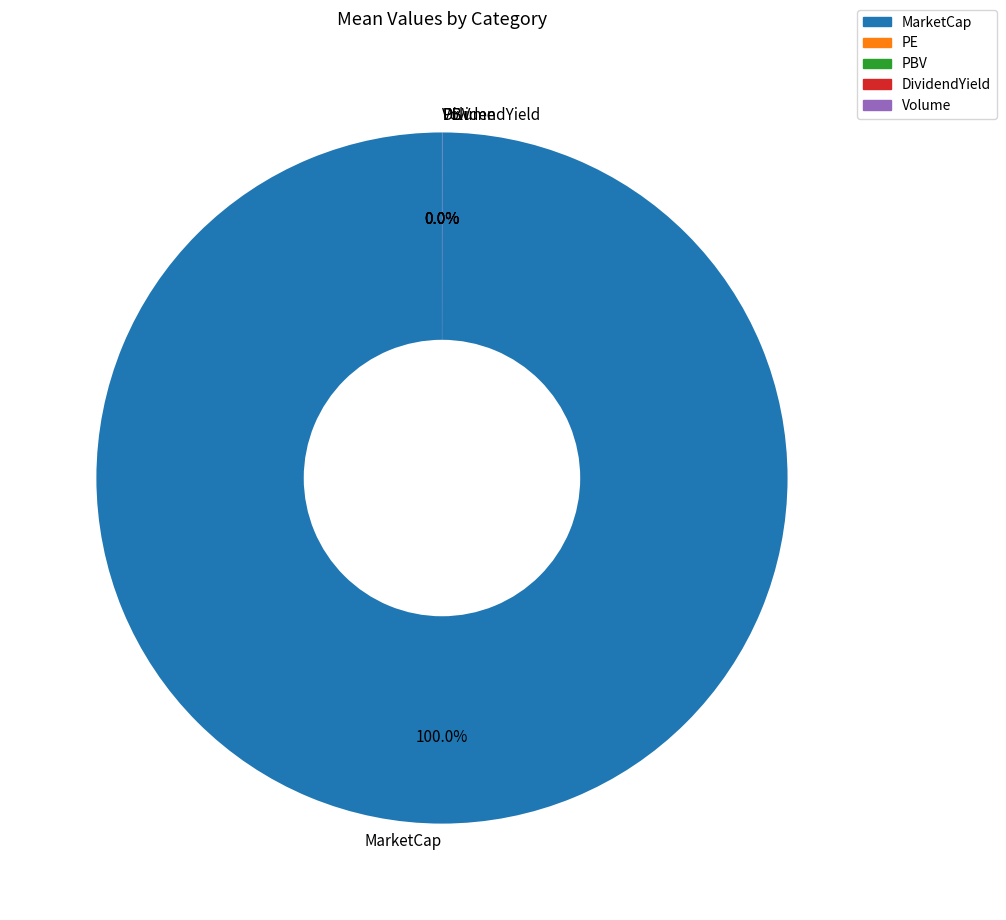

What is the largest slice in the pie chart?

MarketCap